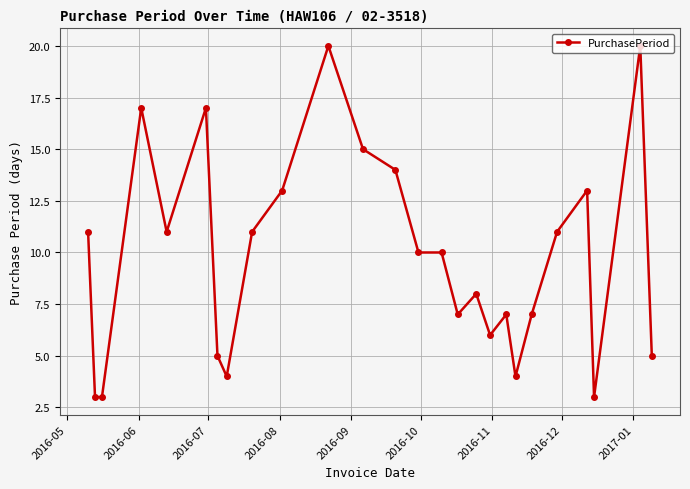

What is the average value?

10